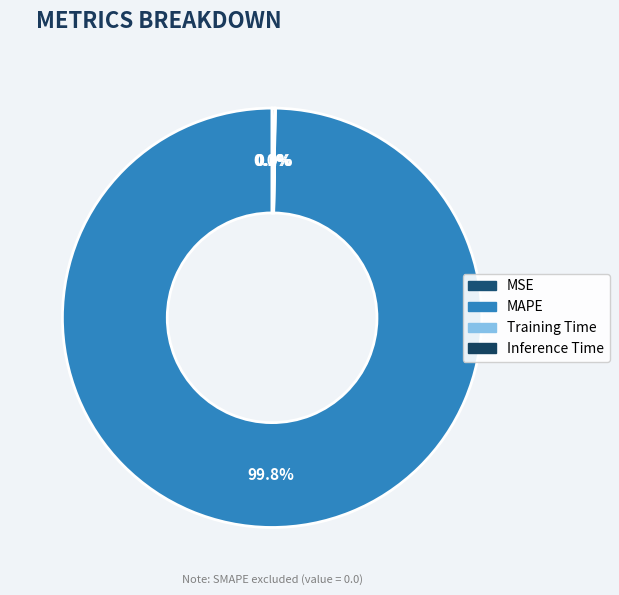

Does any single category account for the majority?

Yes